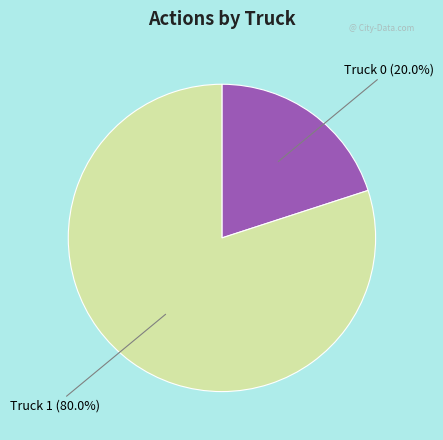

Which has a higher value, Truck 1 or Truck 0?

Truck 1